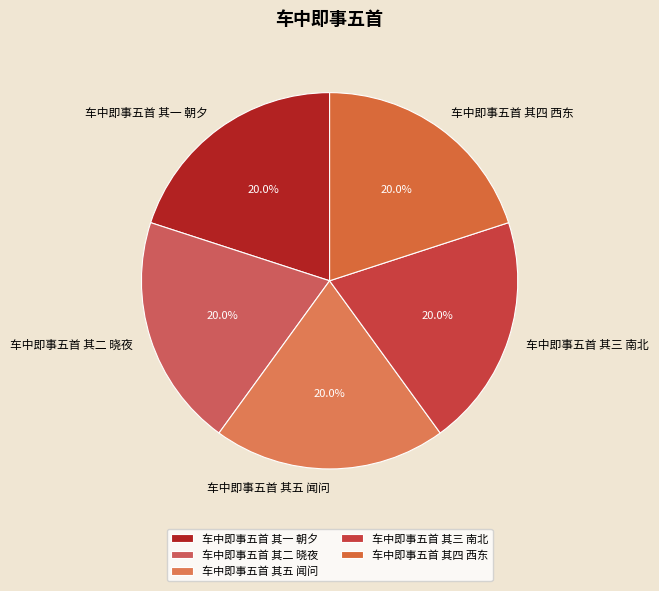

Do 车中即事五首 其三 南北 and 车中即事五首 其四 西东 together represent more than half of the pie?

No